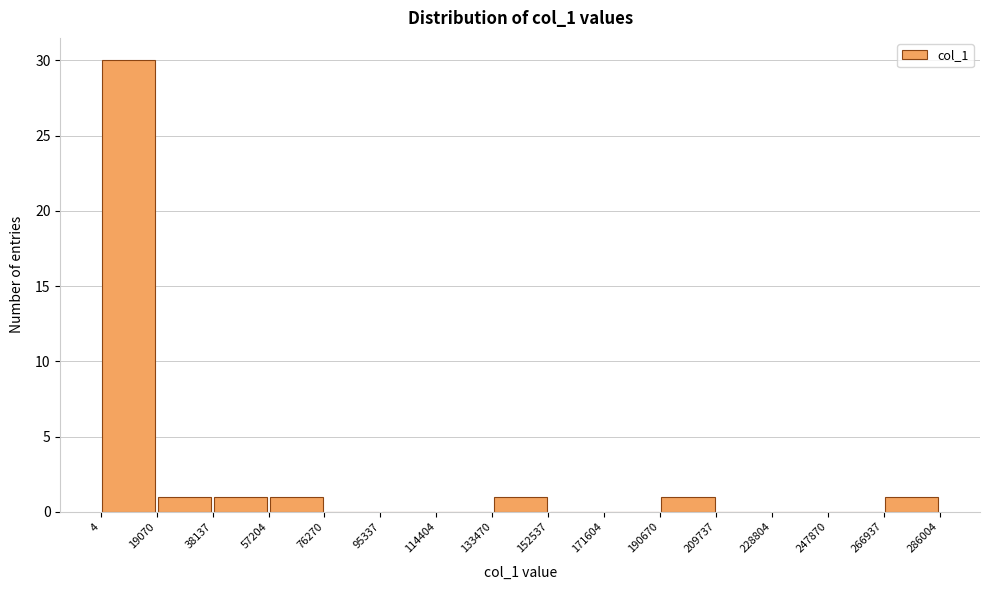

Which range on the x-axis has the tallest bar?

4 to 19070